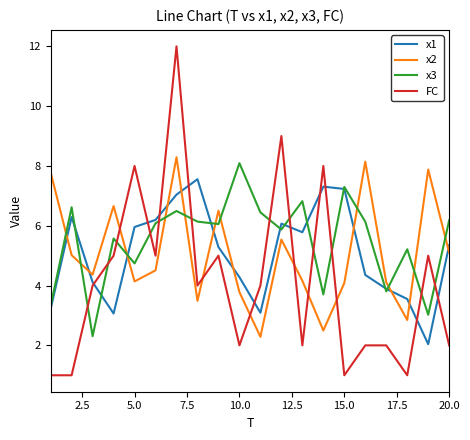

Which series has the widest spread of values?

FC